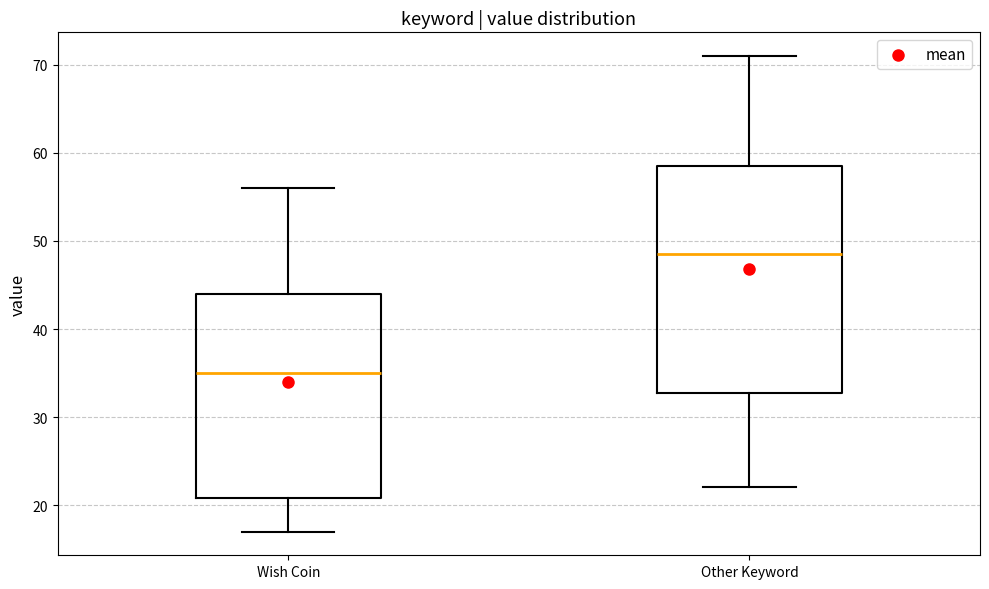

Comparing the boxes themselves (not the whiskers), which one is the tallest?

Other Keyword